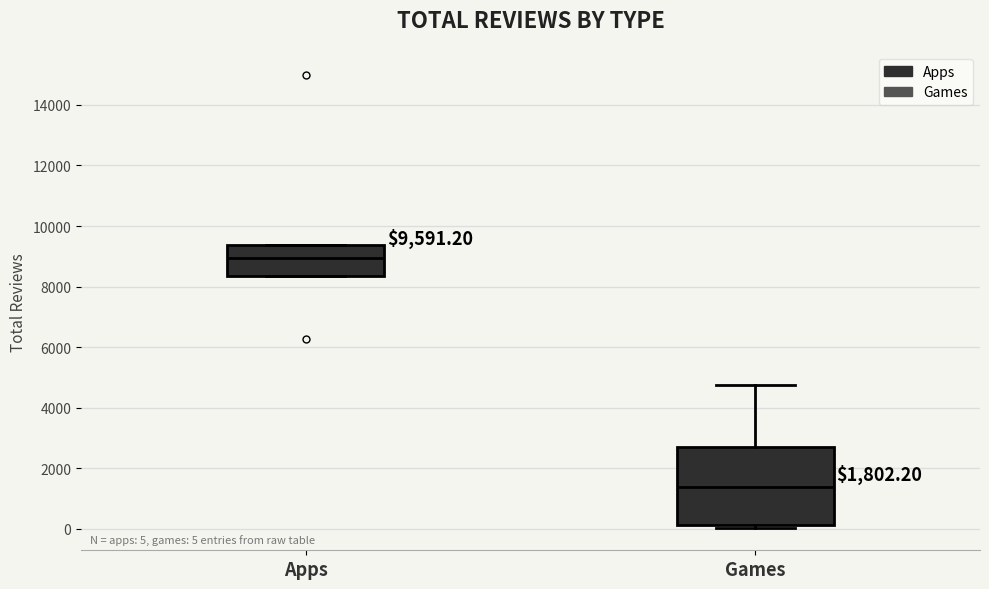

Which box is the tallest, from its lower edge to its upper edge?

Games